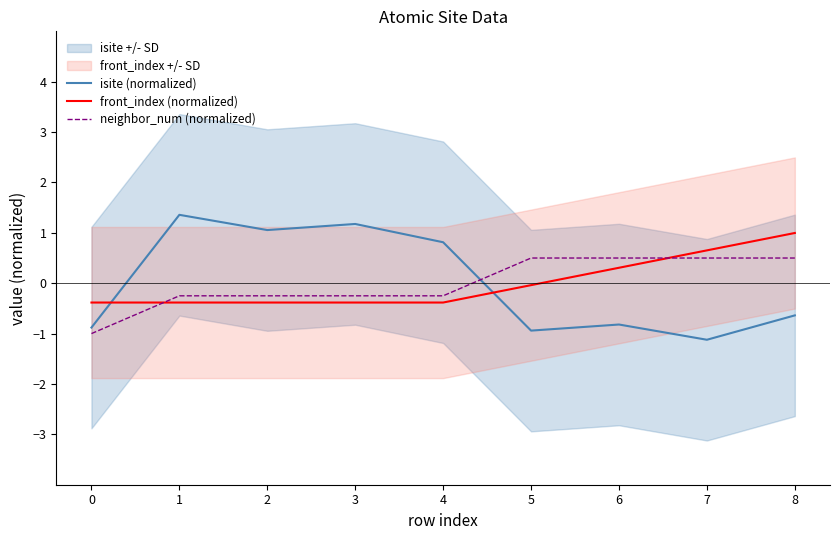

Is this an area chart (filled region under the line)?

No